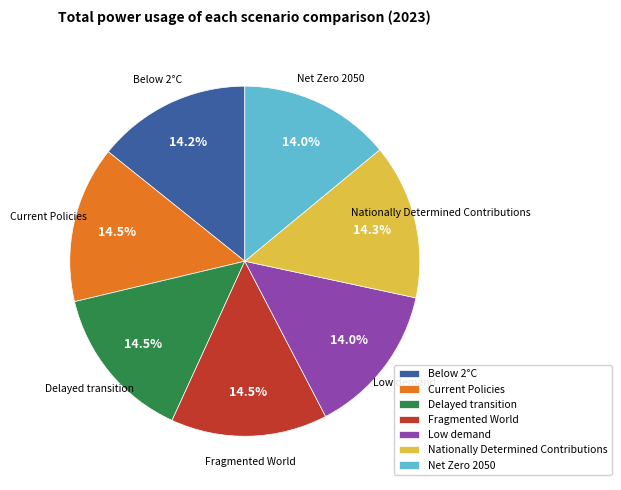

Does Fragmented World represent more than half of the total?

No